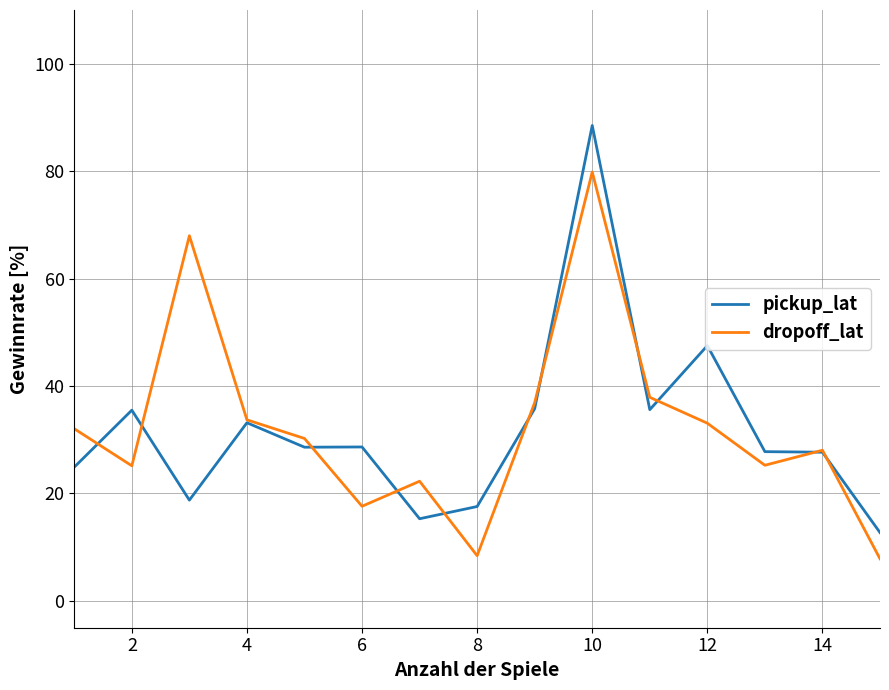

What is the greatest value displayed?

88.5